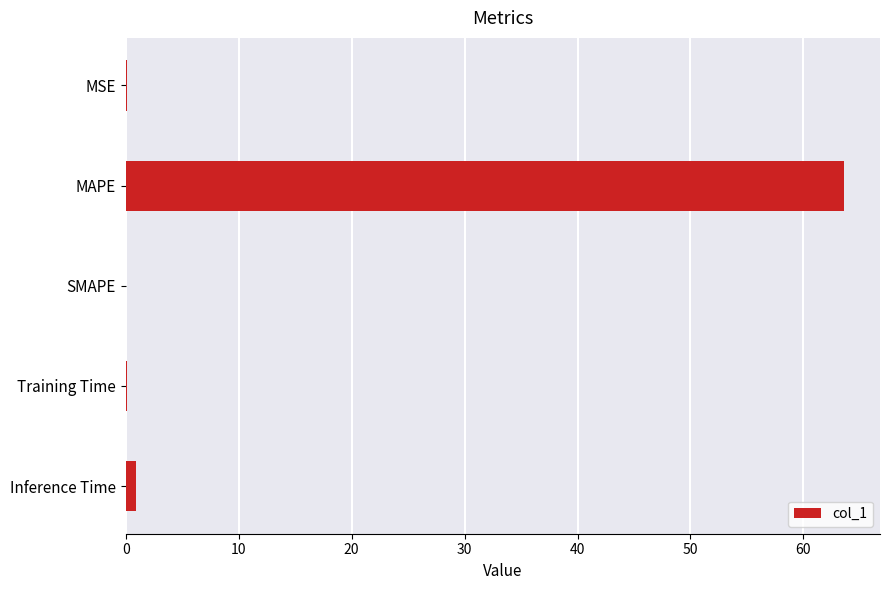

How many series are shown in this chart?

1